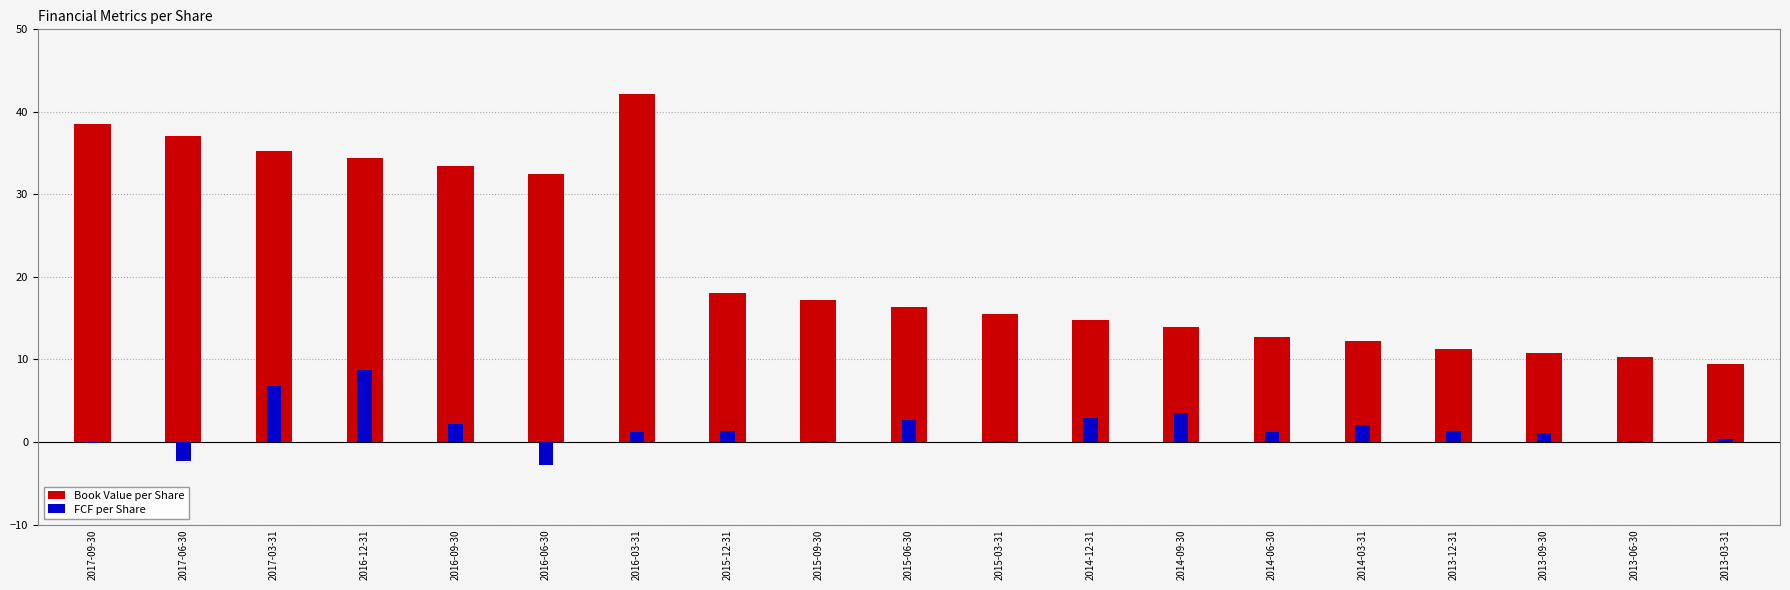

Which has a higher value, 2016-12-31 or 2014-03-31?

2016-12-31